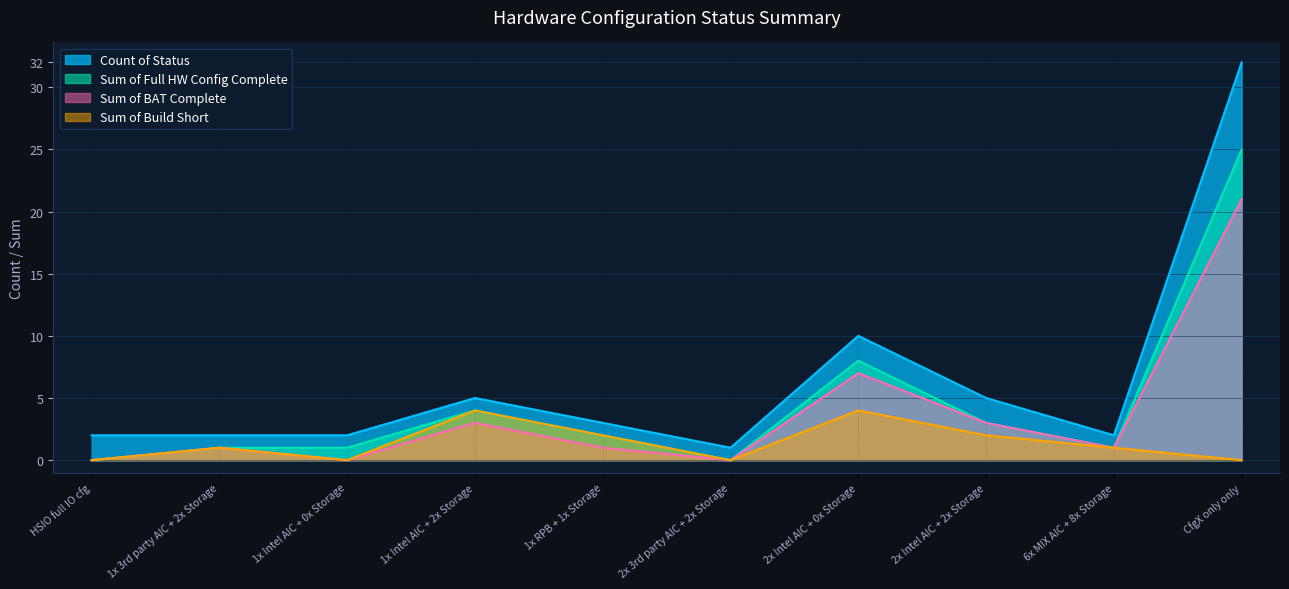

List the series in order of their peak value, highest first.

Count of Status, Sum of Full HW Config Complete, Sum of BAT Complete, Sum of Build Short